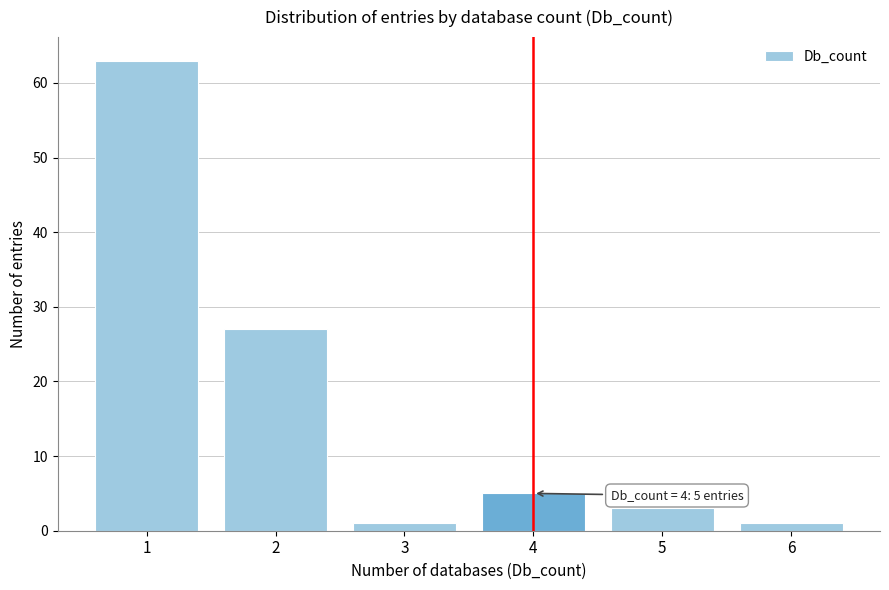

Reading right to left, what are all the values shown in this chart?

1	3	5	1	27	63